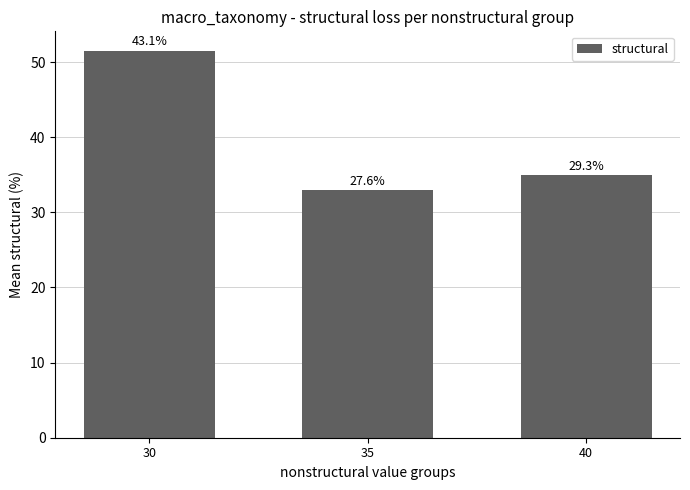

Which has a higher value, 40 or 30?

30